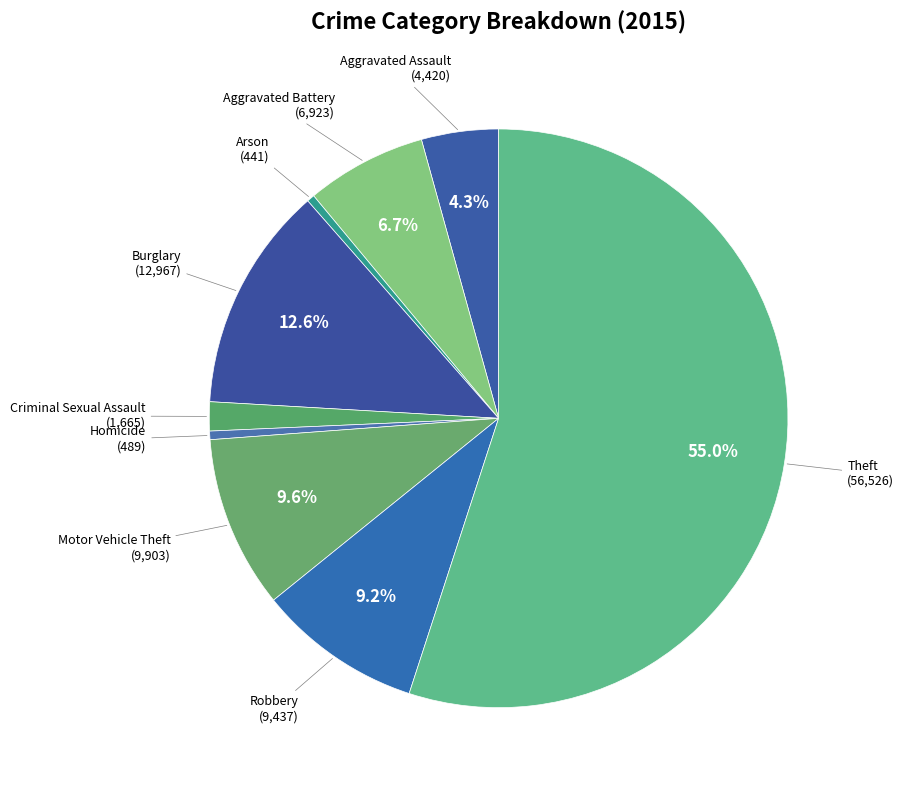

Count the number of slices in the pie.

9